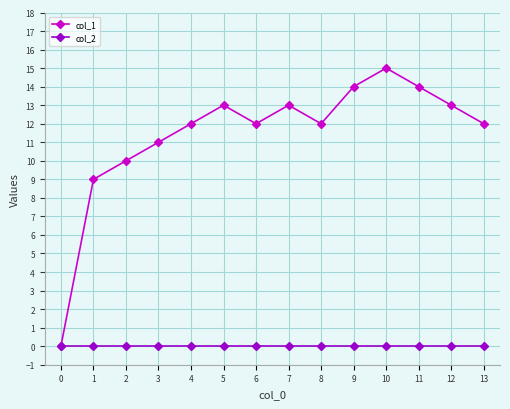

The value of col_1 at 7 is 13. True or false?

True